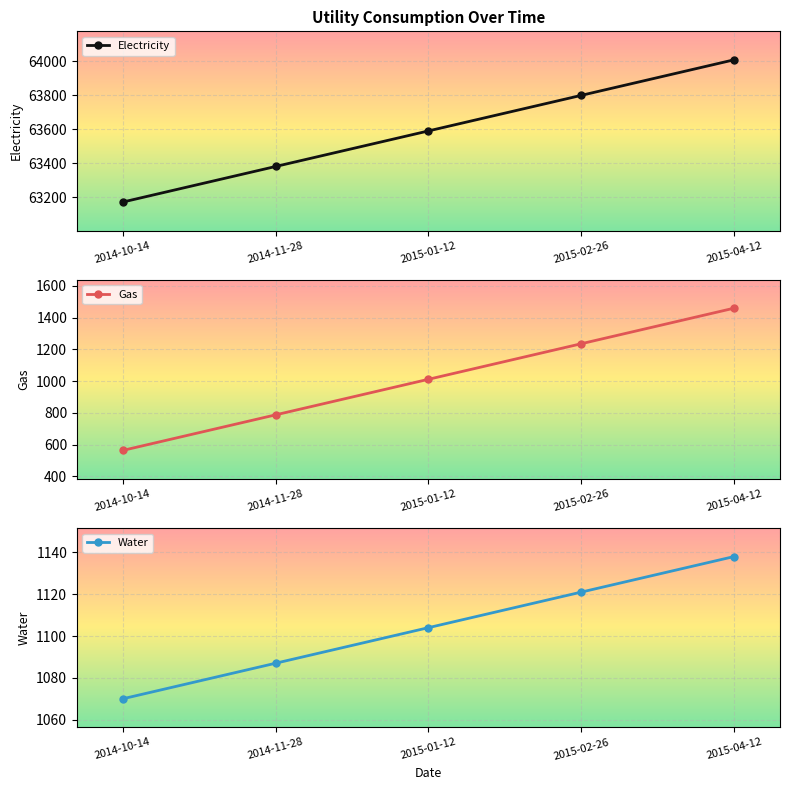

Which label corresponds to the largest value in the chart?

2015-04-12